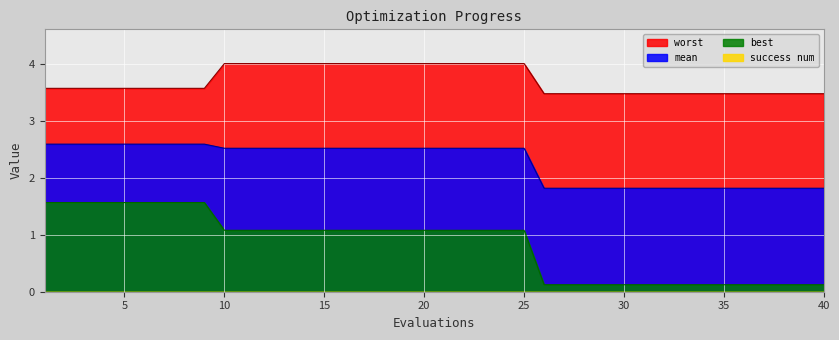

What is the sum of all mean values?

90.7